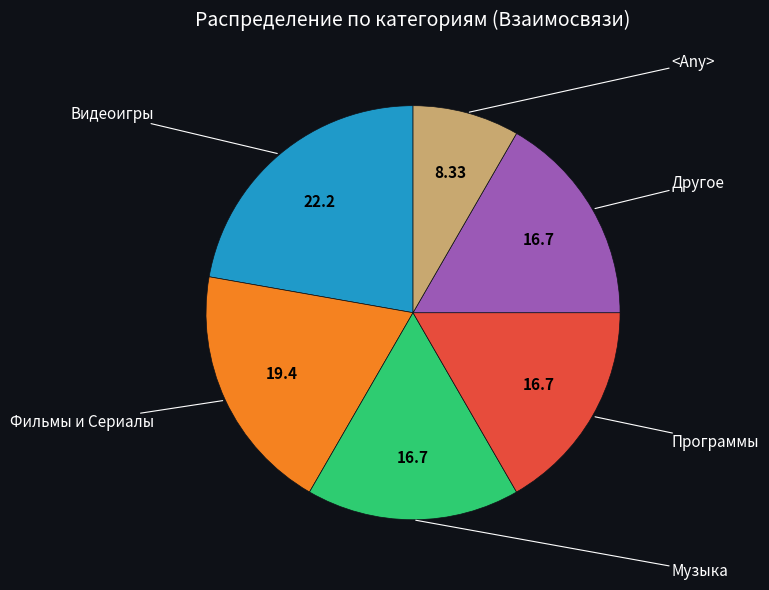

Is there any slice that represents more than half of the pie?

No